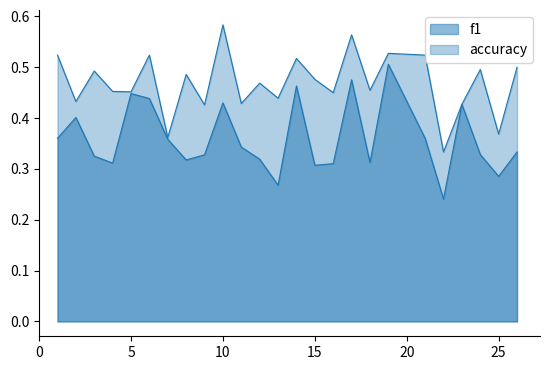

Is the value of f1 at 15 greater than the value of accuracy at 13?

No